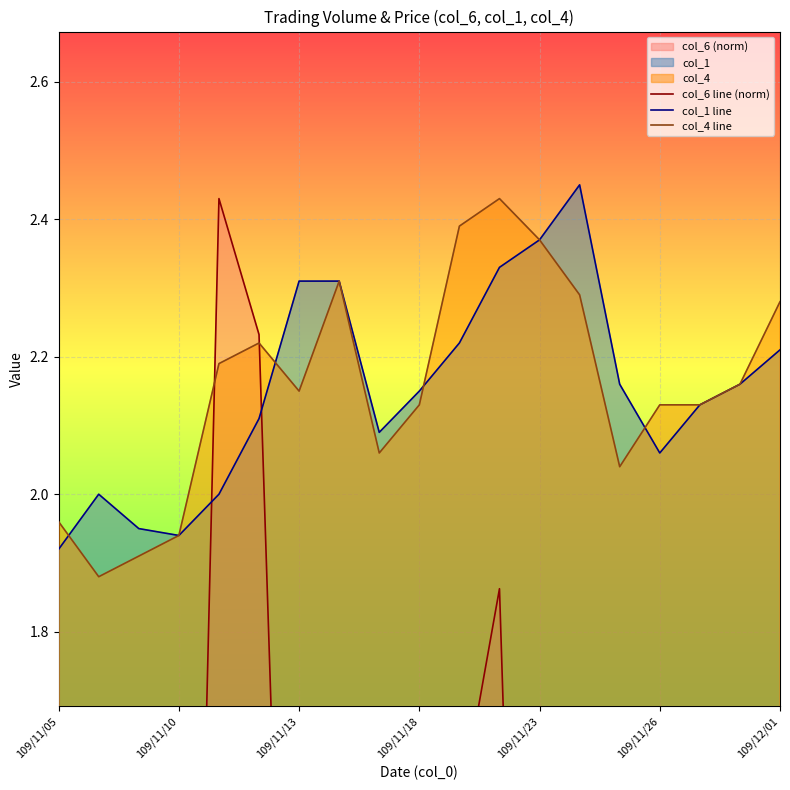

What is the difference between the highest and lowest values at 109/11/23?

0.4